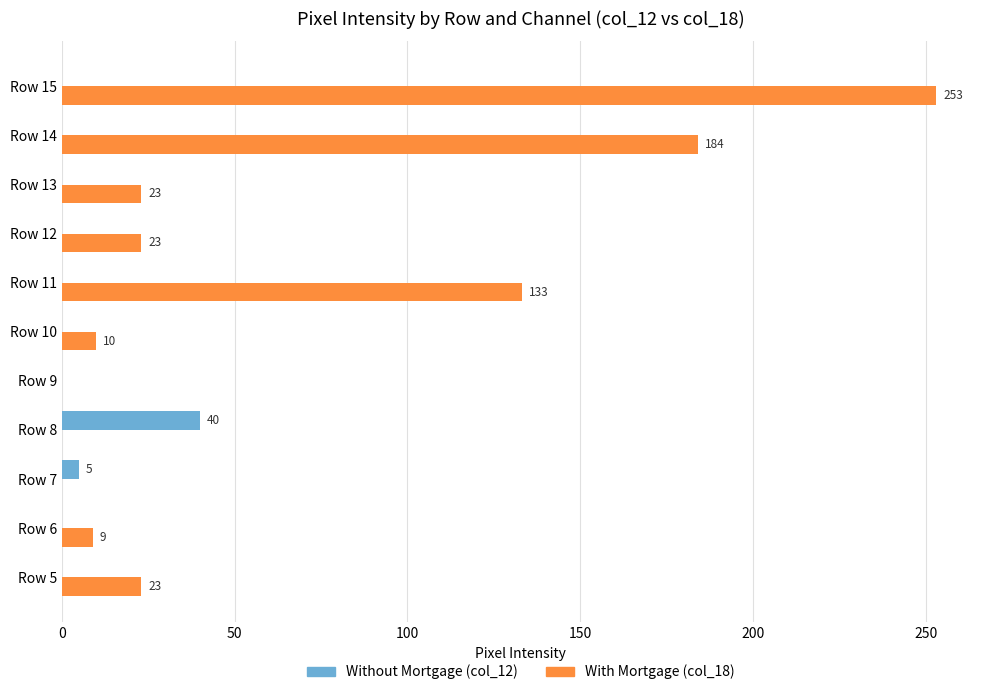

How many distinct data groups are displayed?

2